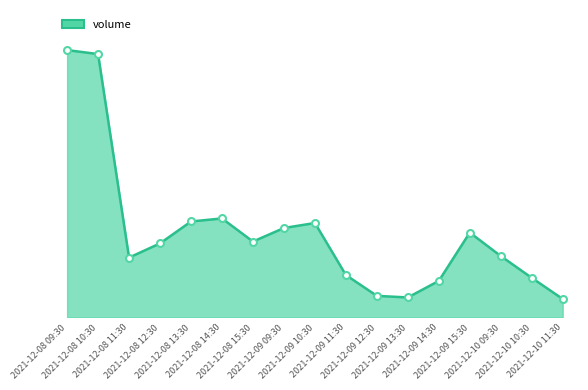

Reading left to right, extract all data points from this chart.

2528698	2490931	565345	699763	906958	935837	717145	845340	892649	400334	203422	188072	344845	801964	580043	373782	173798